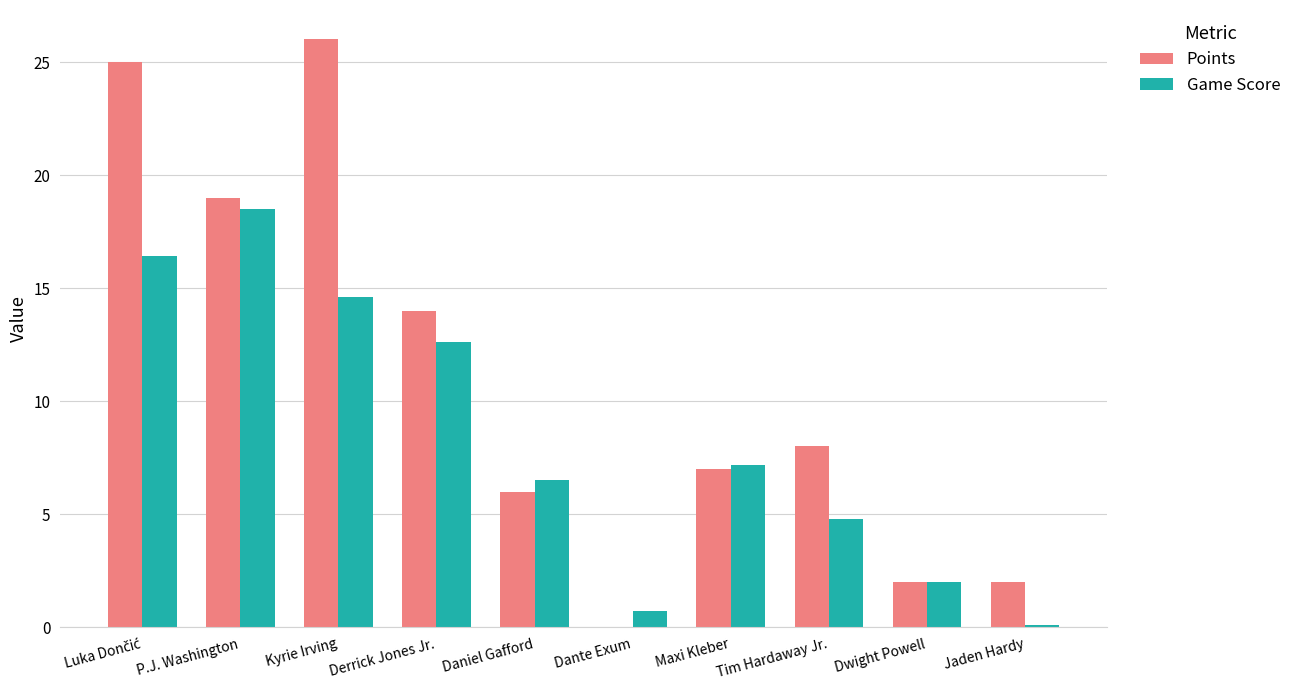

Where is Points nearest to the value 13?

Derrick Jones Jr.